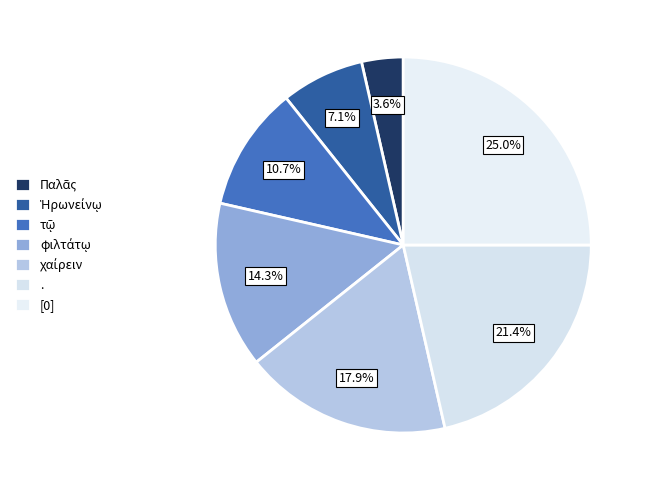

Does [0] account for over 50% of the chart?

No